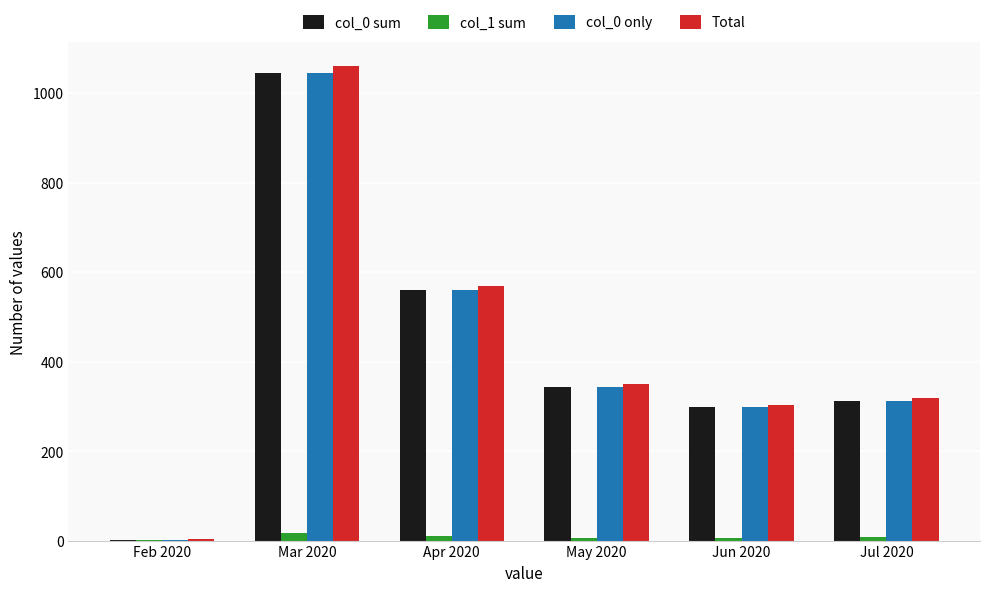

At which label does col_1 sum first exceed 7?

Mar 2020